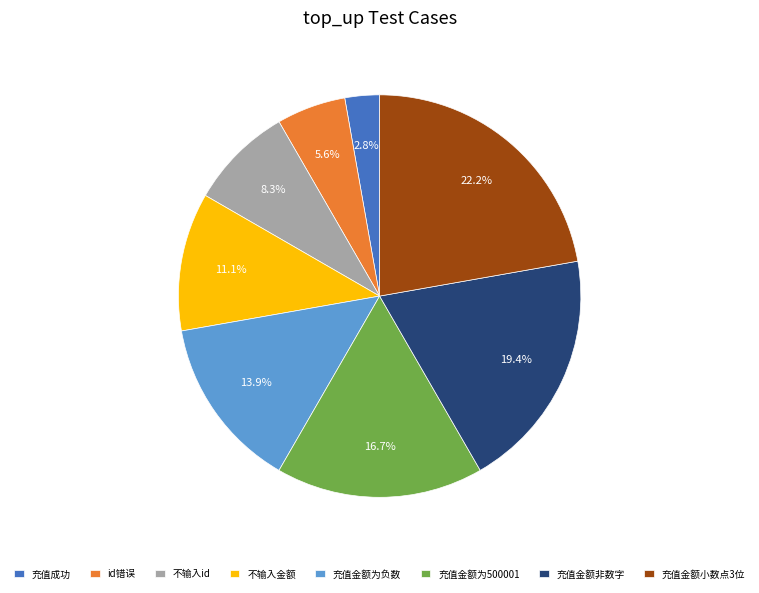

To the nearest percent, what is the combined percentage of 不输入金额 and 不输入id?

19%